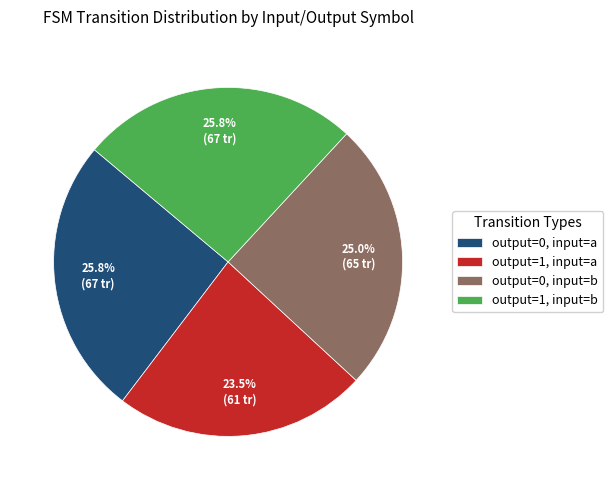

Is the sum of output=1, input=a and output=0, input=a greater than half?

No